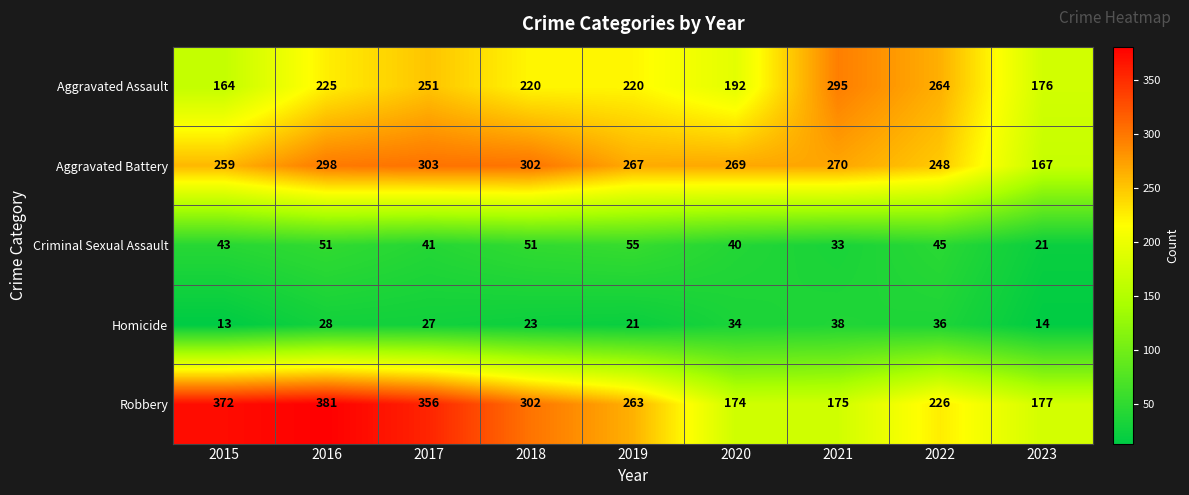

At 2021, list the series in order from smallest to largest.

Criminal Sexual Assault, Homicide, Robbery, Aggravated Battery, Aggravated Assault